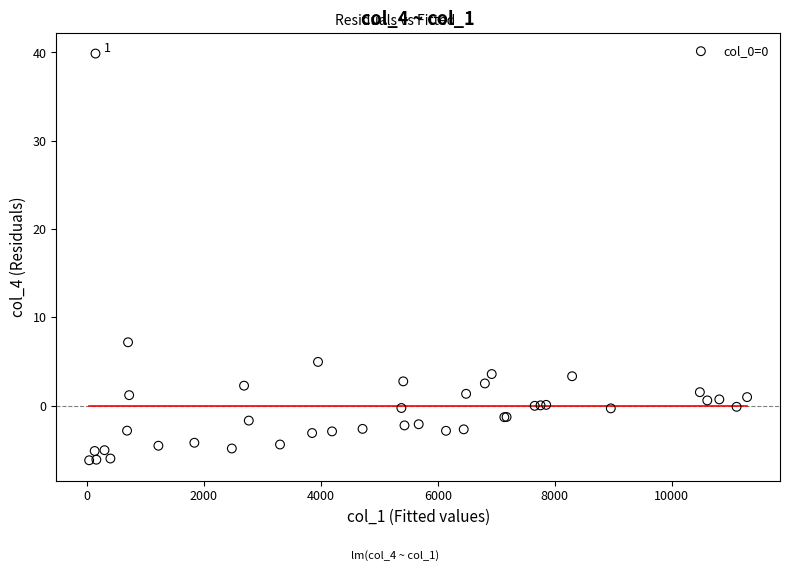

What Y value in the scatter plot is closest to 16?

7.2